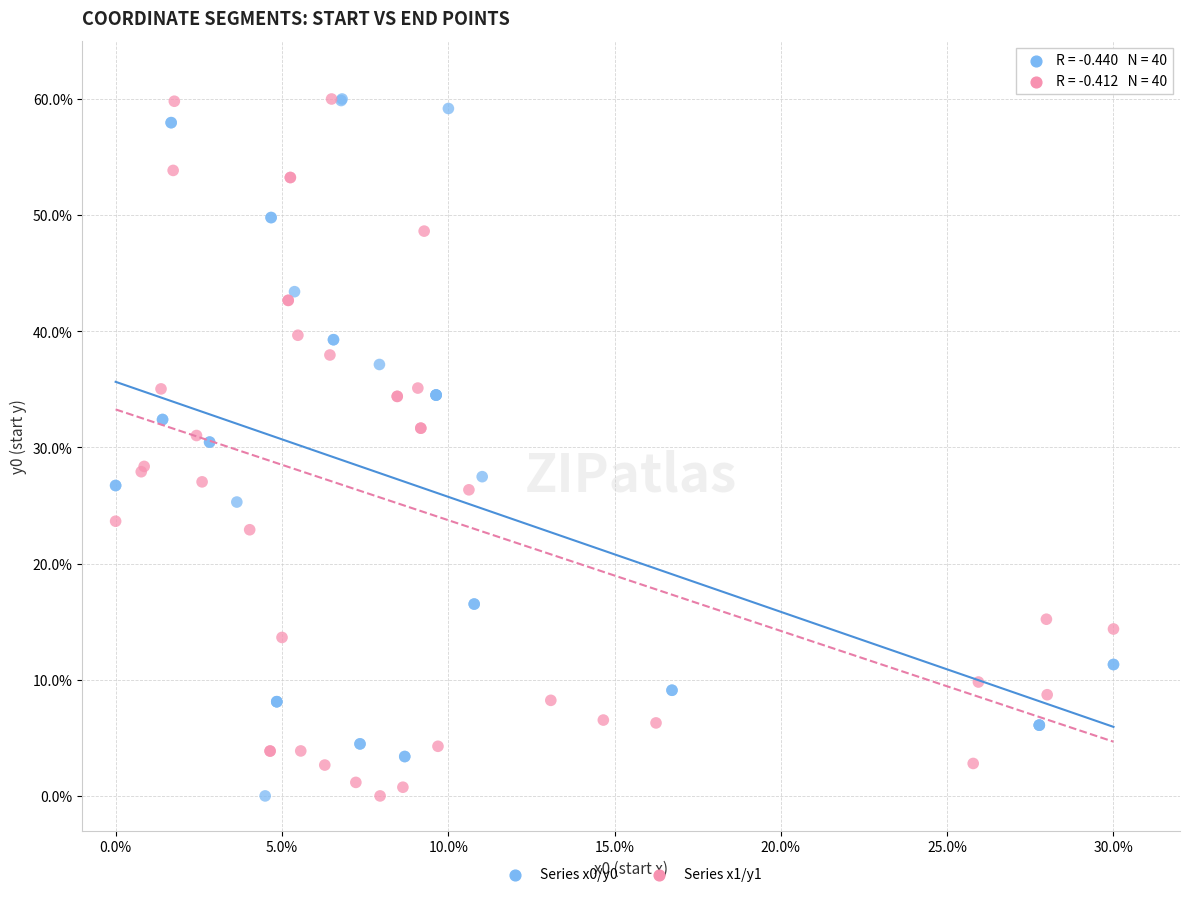

What are all the series names shown in the legend?

Series x0/y0, Series x1/y1